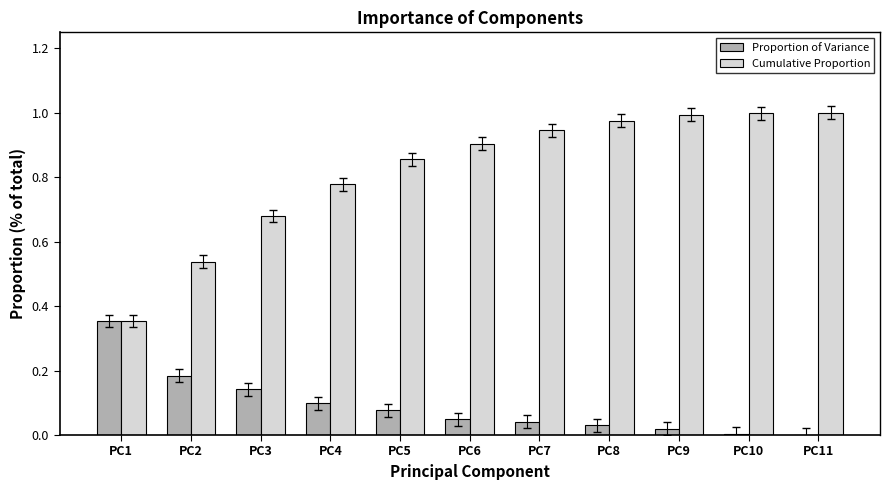

Which series changed the most between PC1 and PC3?

Cumulative Proportion